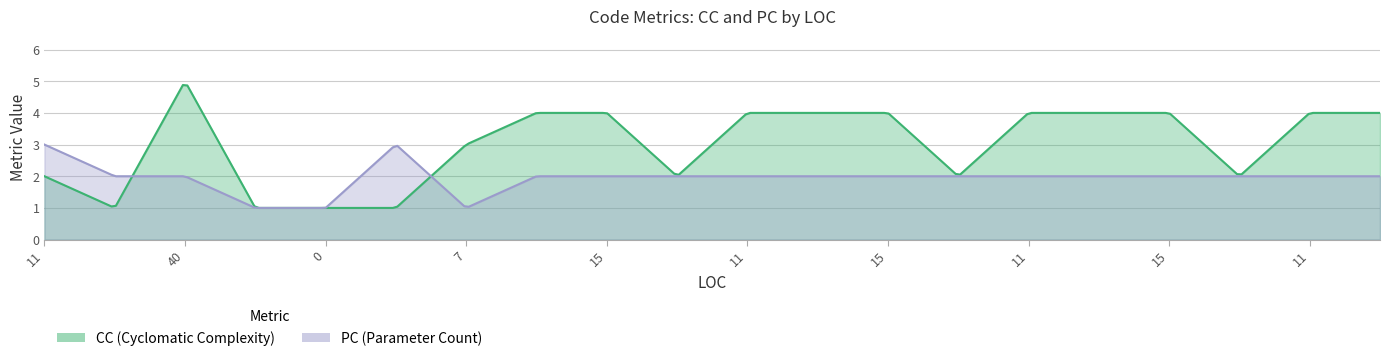

The value of PC at 40 is 3. True or false?

False